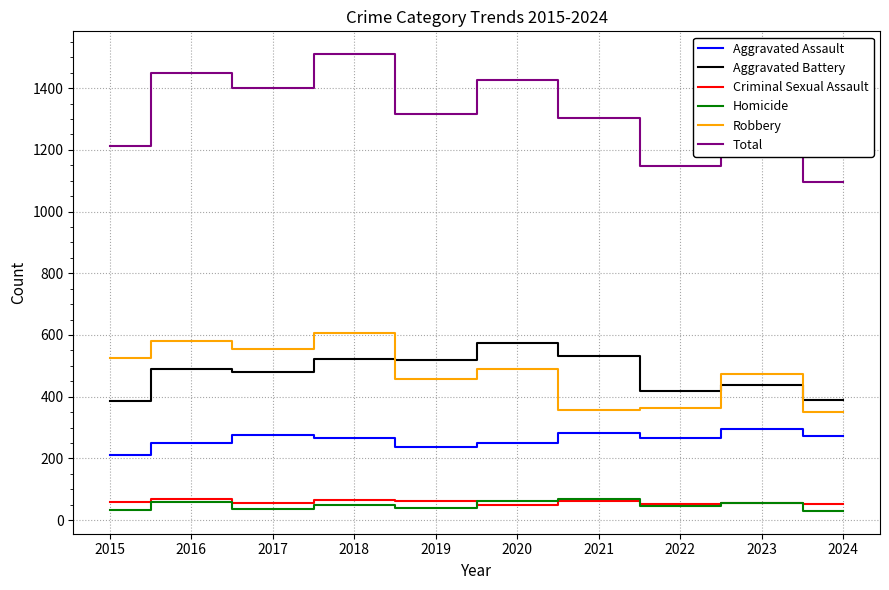

What is the maximum value for Aggravated Assault?

295